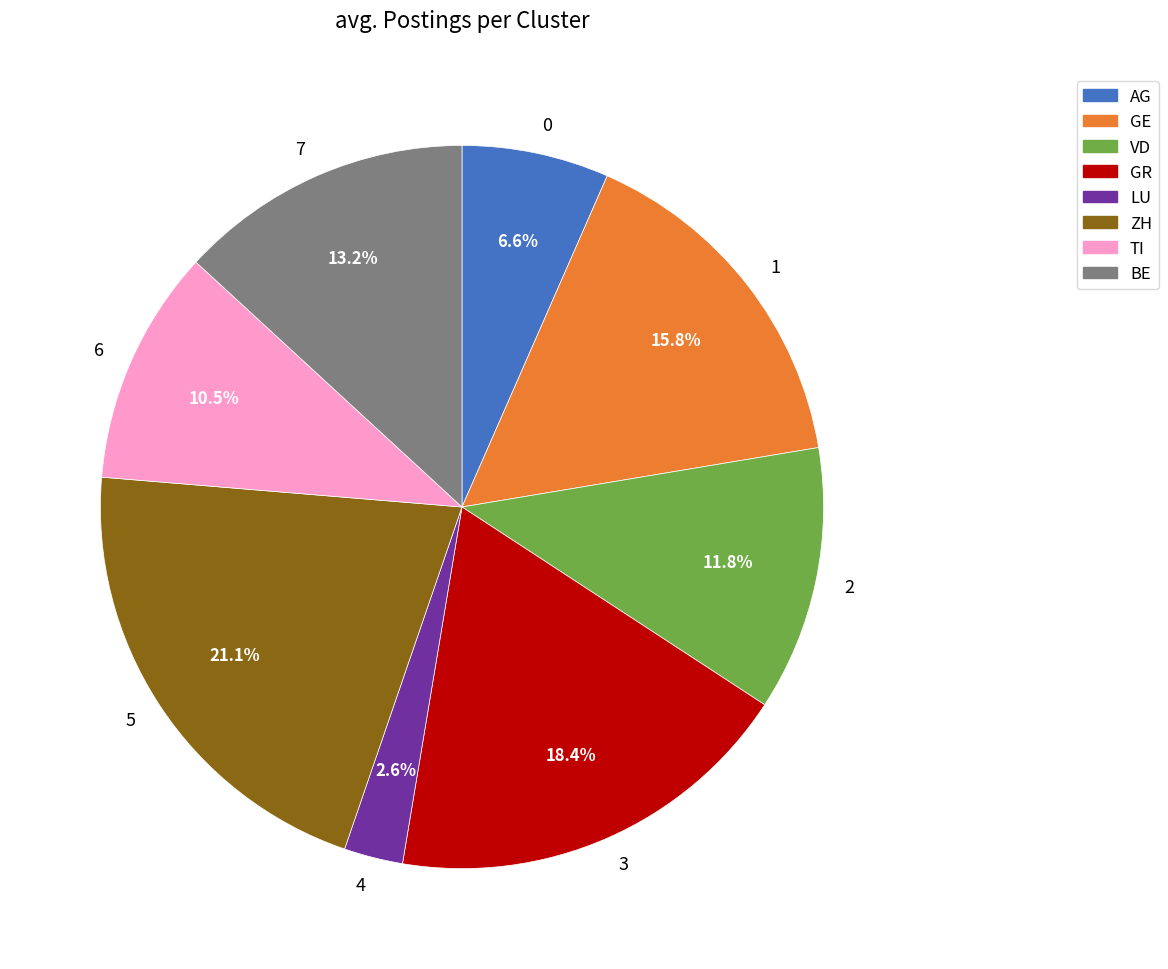

Rank the categories by value from lowest to highest.

4, 0, 6, 2, 7, 1, 3, 5